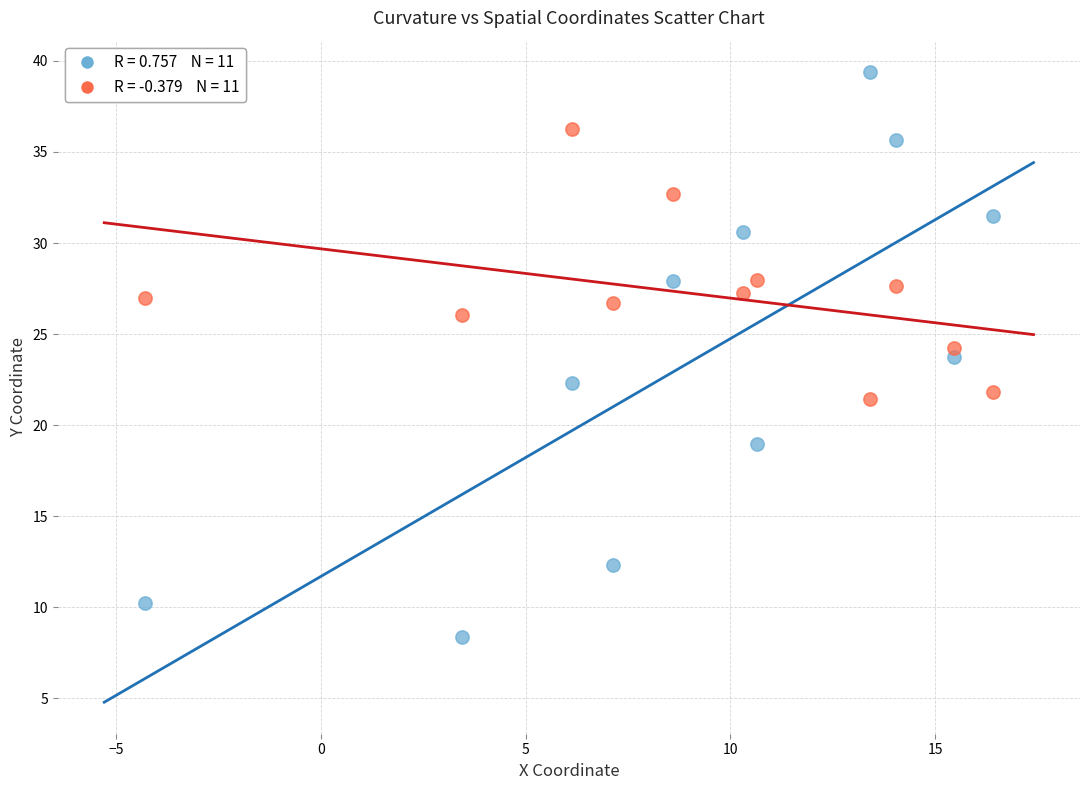

Across all data points, what is the range of Y values (max minus min)?

31.0